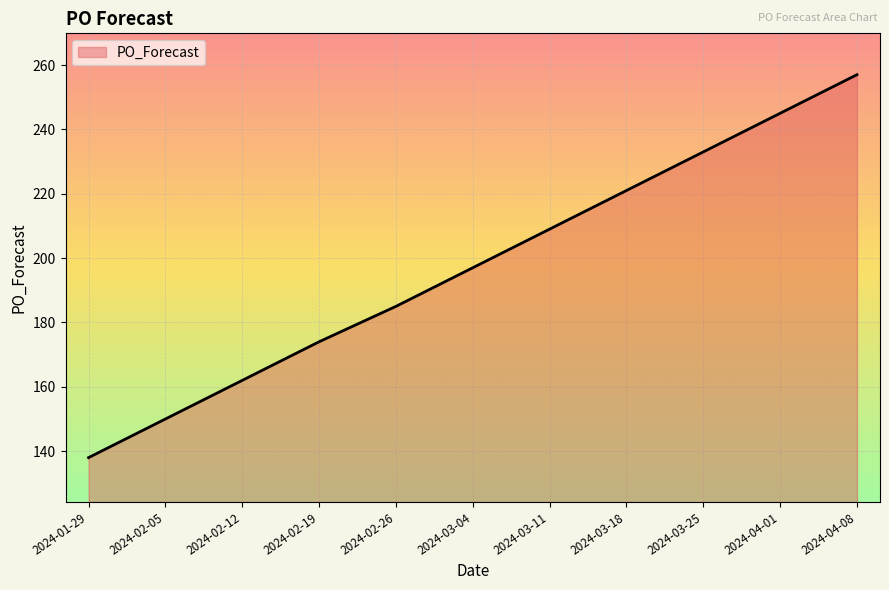

What position from the right is 2024-02-26?

7